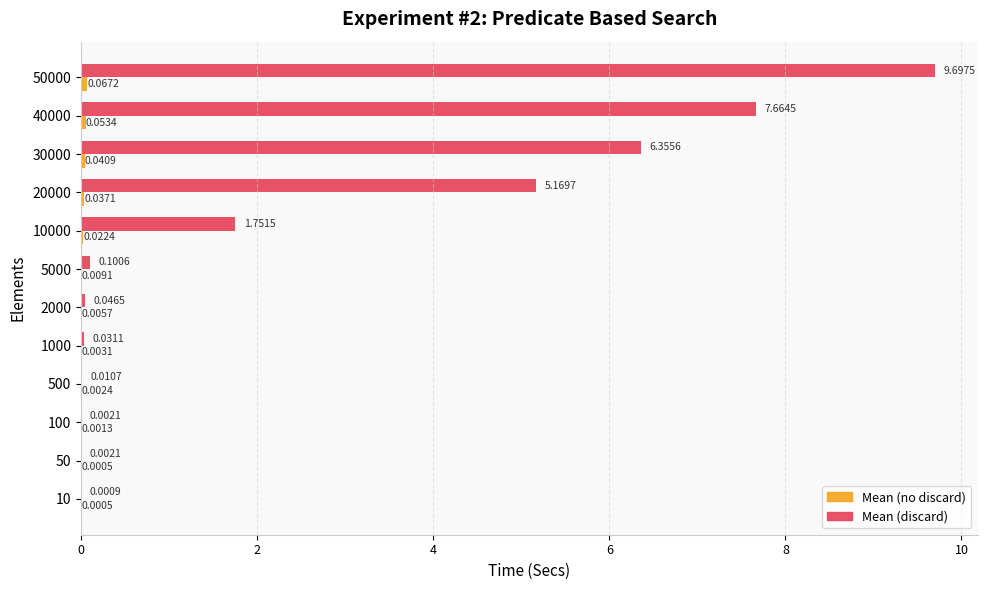

What is the total value across all series at 40000?

7.7